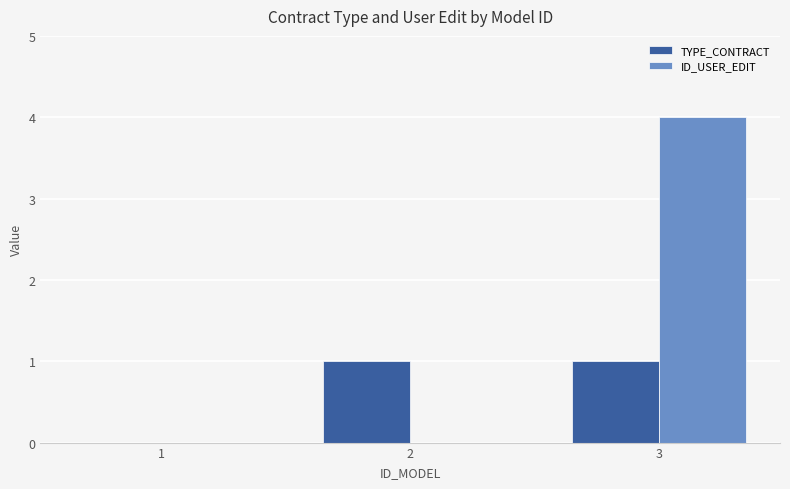

Which category has the highest value in the ID_USER_EDIT series?

3